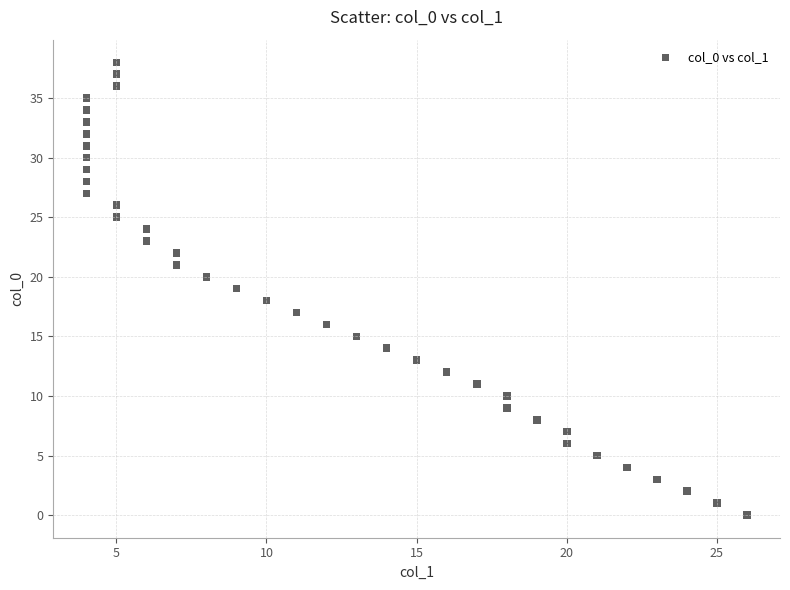

What is the range of X values (max minus min)?

22